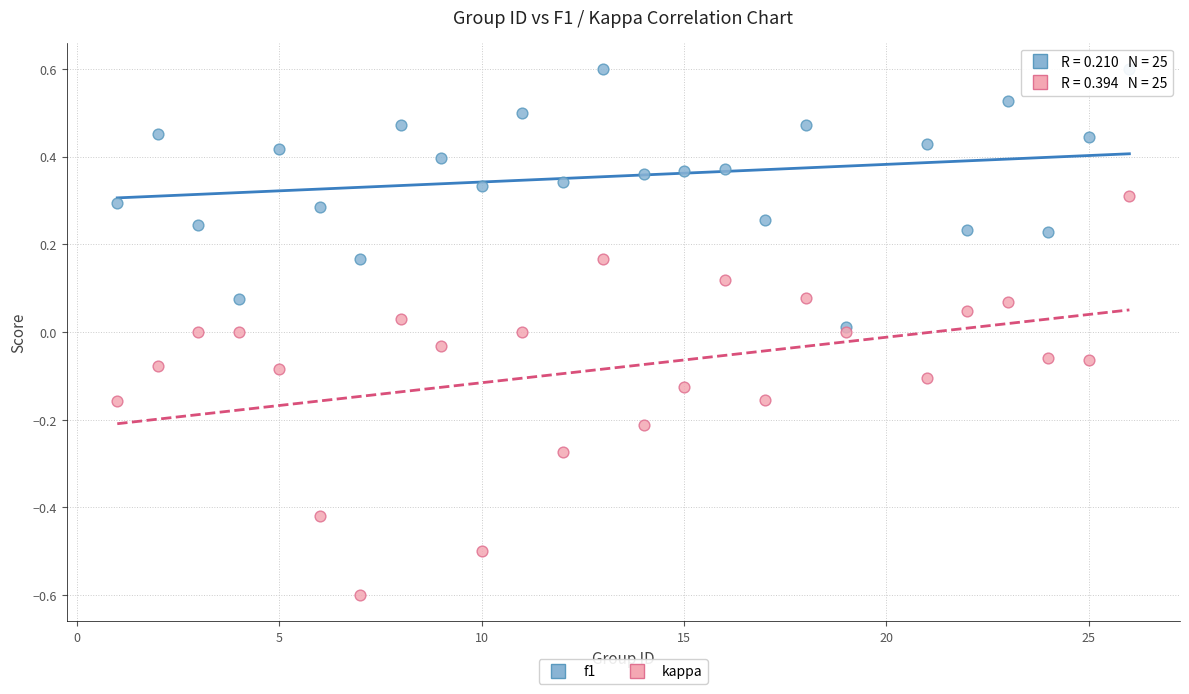

Which series contains the highest Y value?

f1